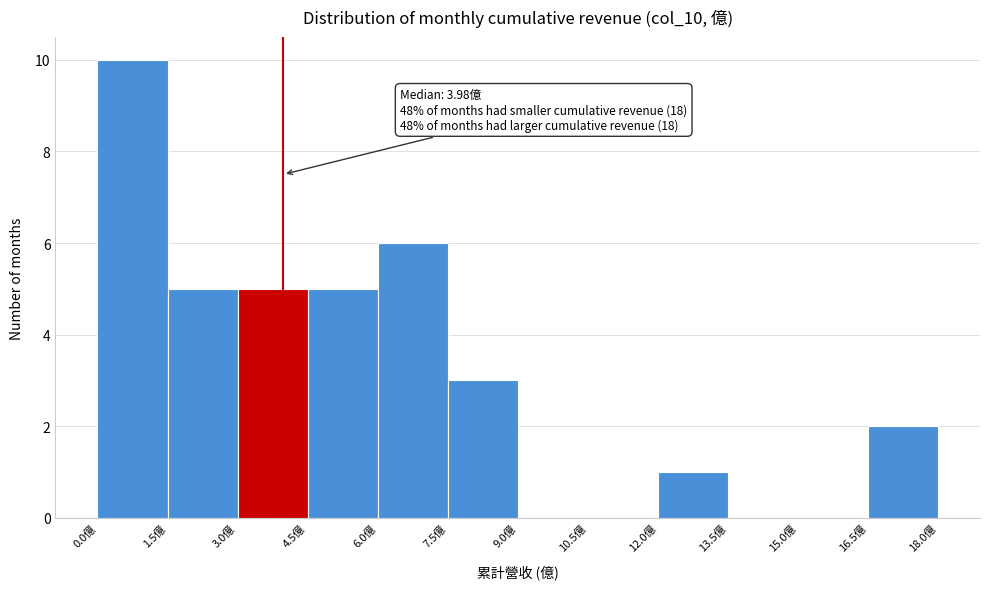

Which range on the x-axis has the tallest bar?

0.0 to 1.5